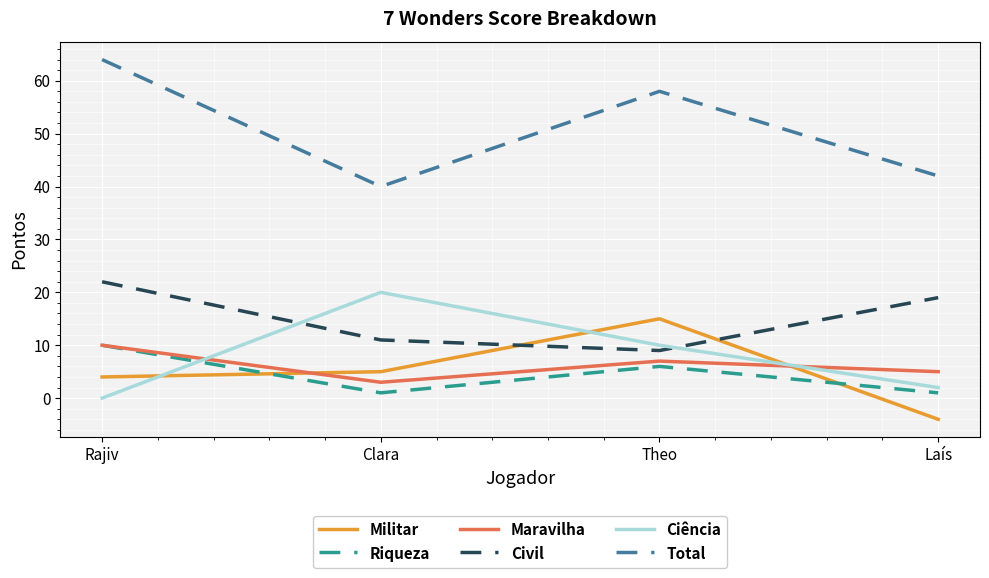

What is the sum of all Militar values?

20